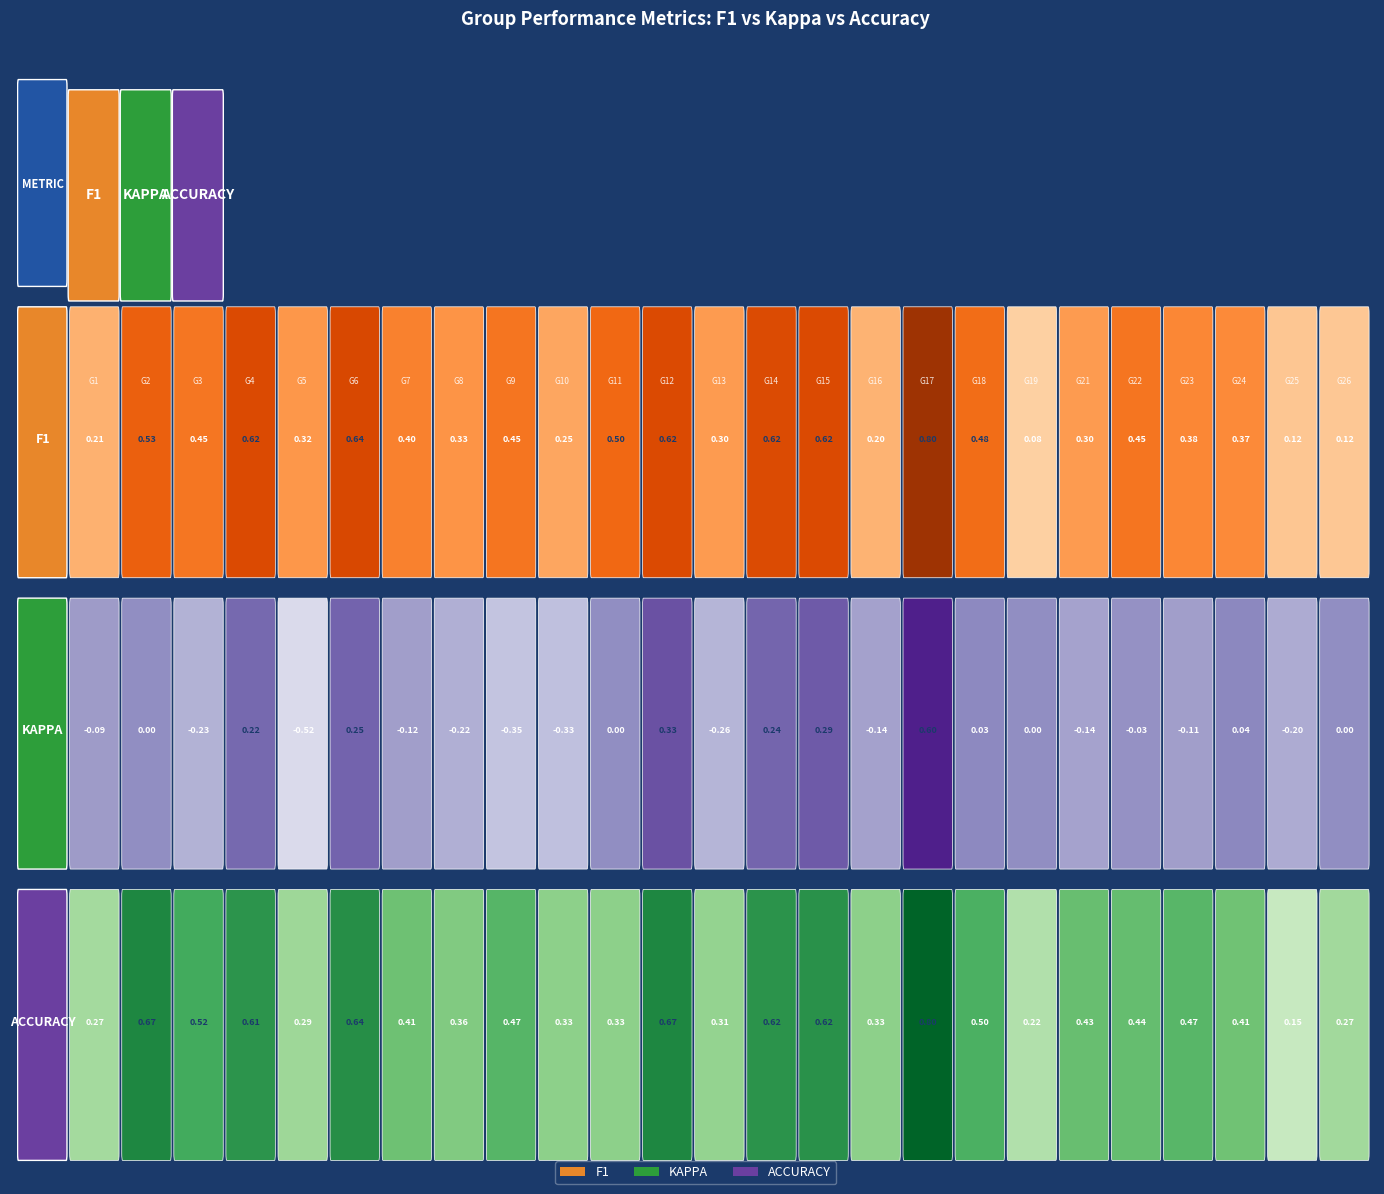

What is the average value of the f1 series?

0.4